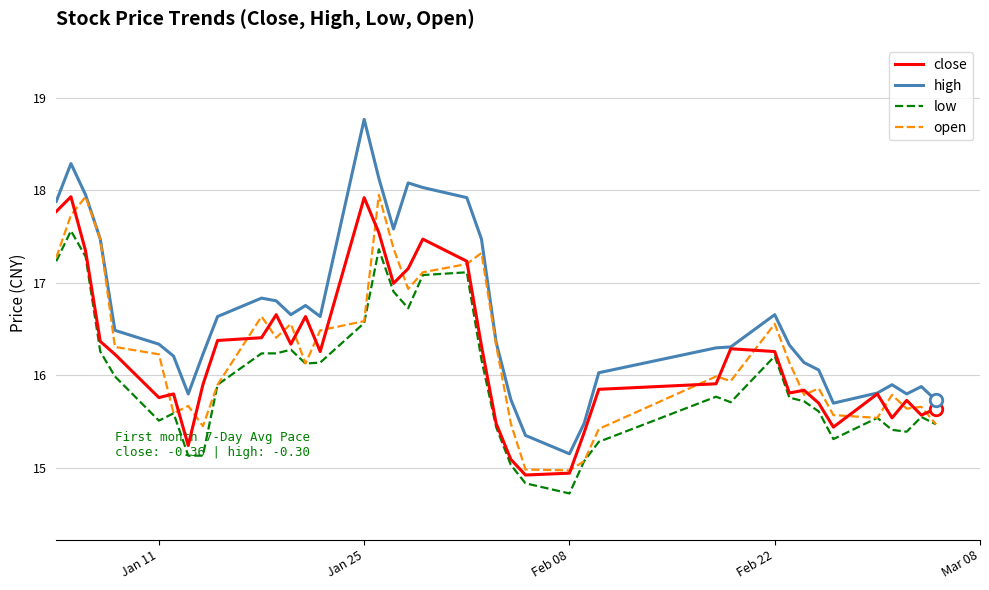

Which series has the largest total across all categories?

high